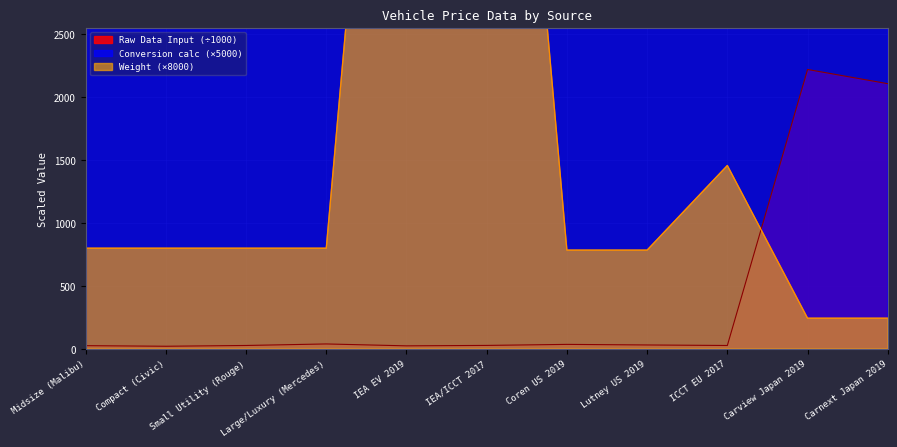

What is the spread (max minus min) of values at Compact (Civic)?

5006.6